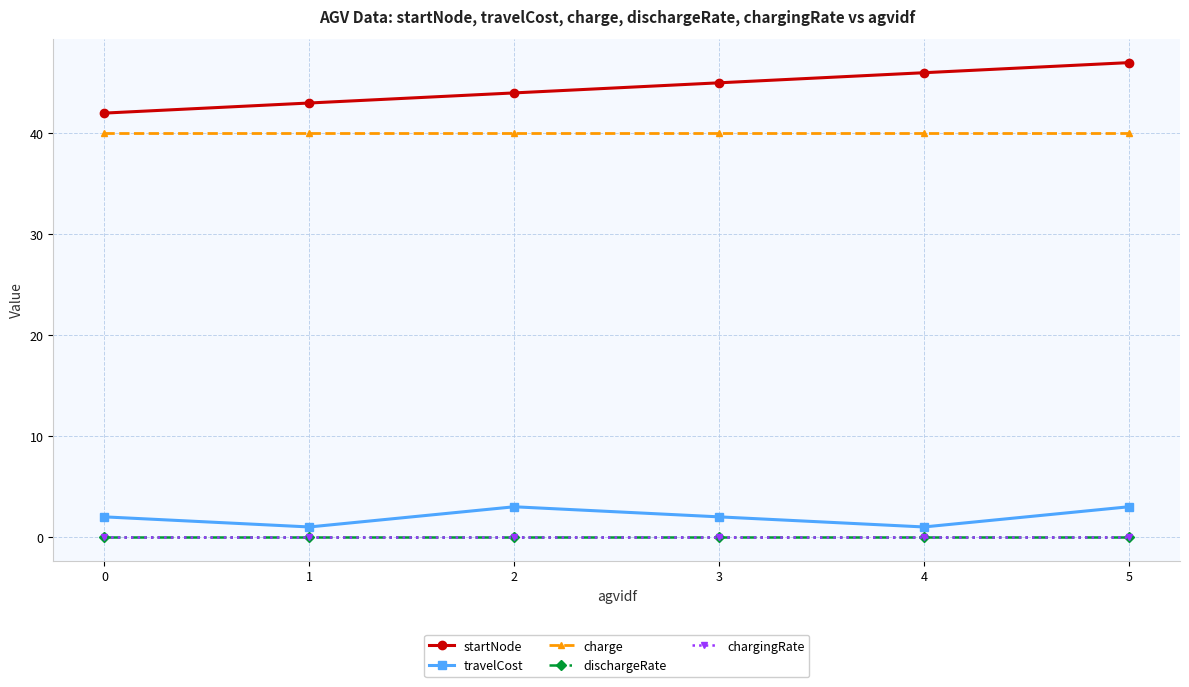

What is the difference between the startNode values at 1 and 2?

1.0